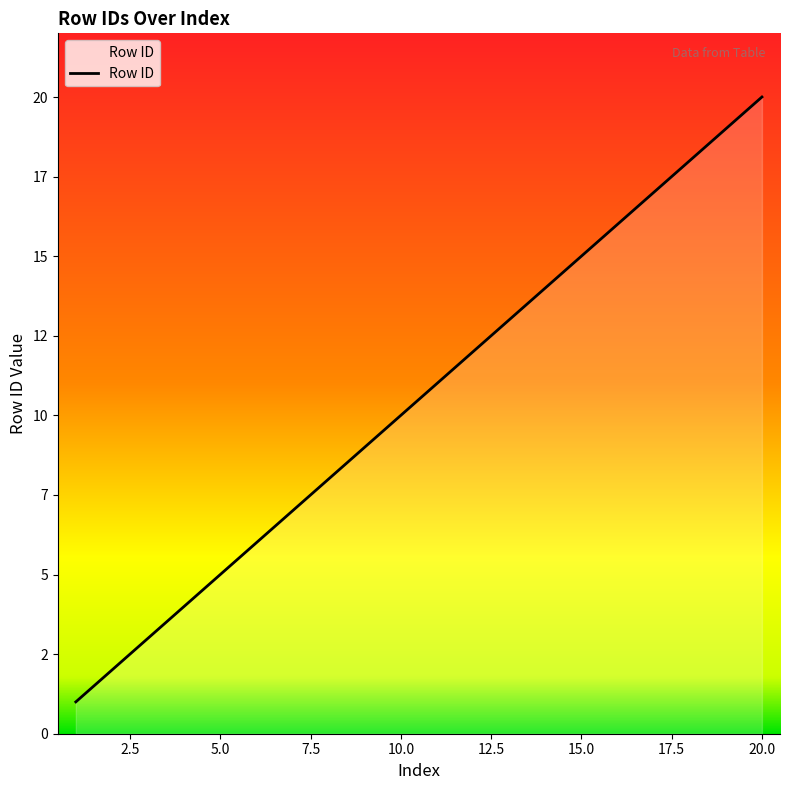

Where is the data nearest to the value 10?

10